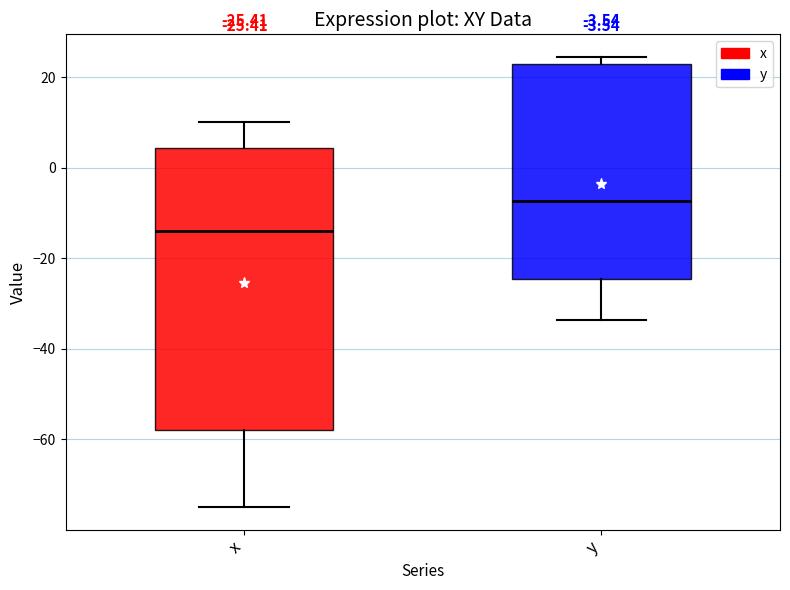

Comparing the boxes themselves (not the whiskers), which one is the tallest?

x